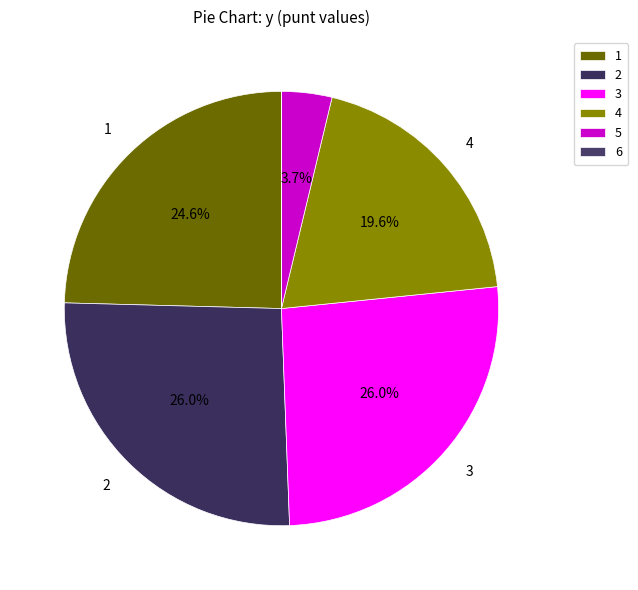

Which category has the biggest portion of the pie?

2